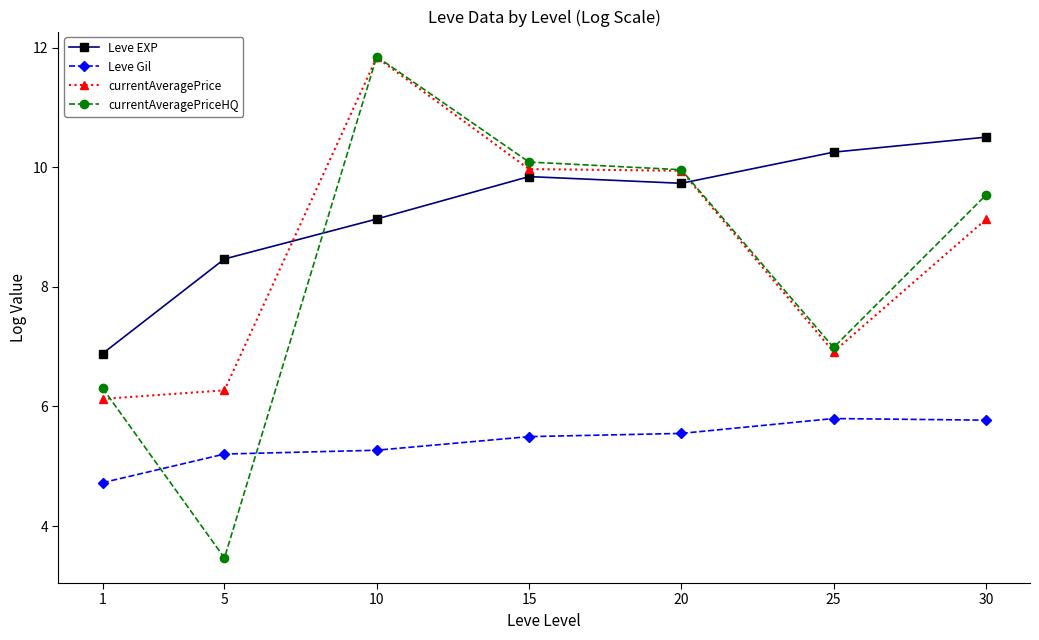

What is the total value across all series at 10?

38.1